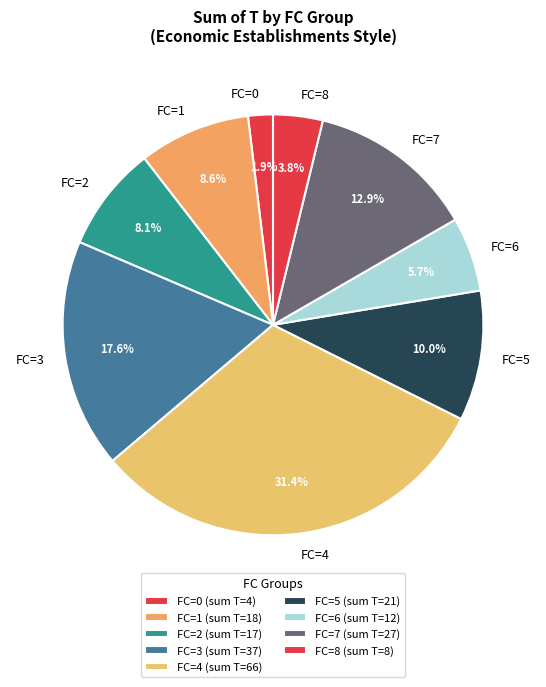

Which has a higher value, FC=0 or FC=5?

FC=5